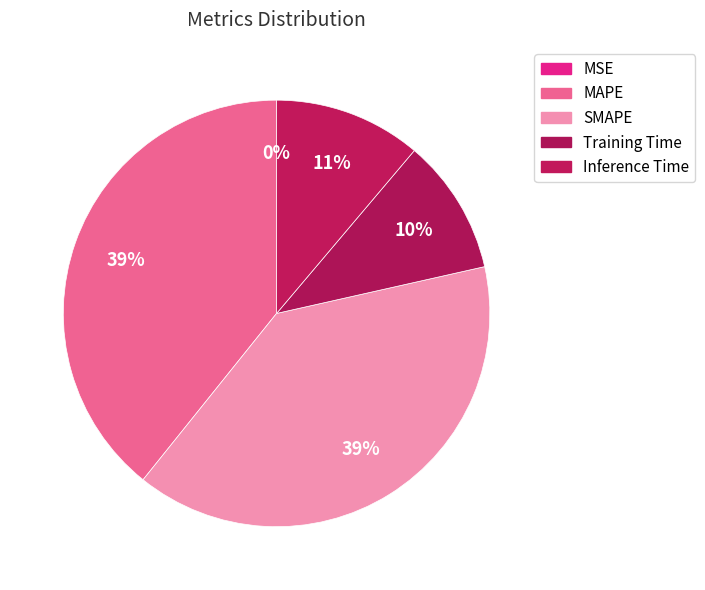

To the nearest percent, what is the average slice percentage?

20%